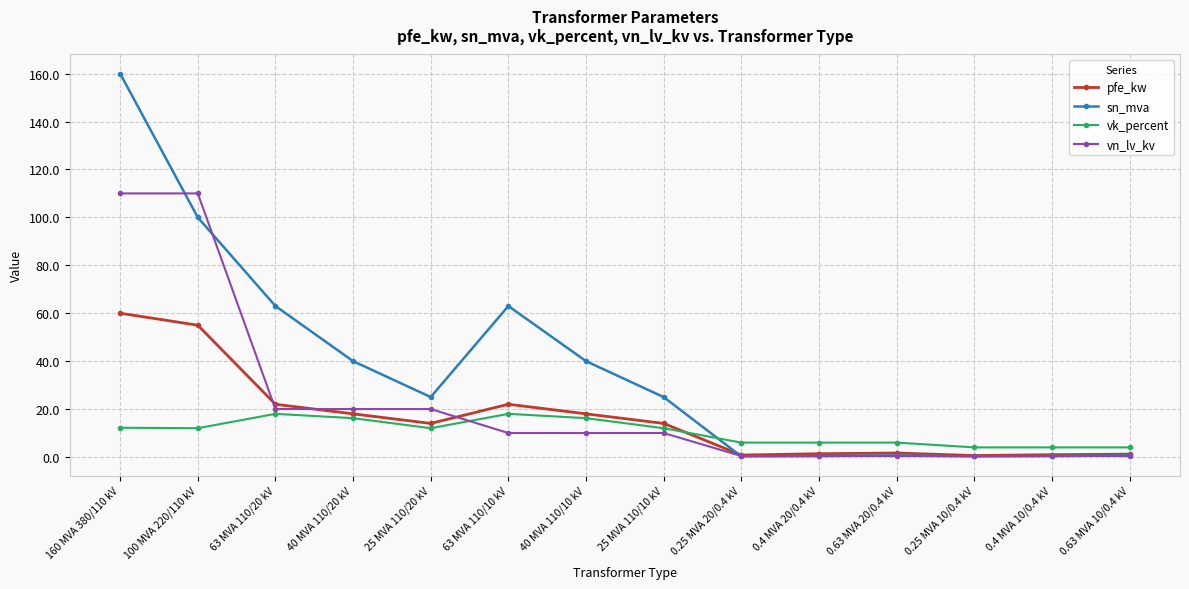

What is the value of the vn_lv_kv point at the 9th from the left?

0.4